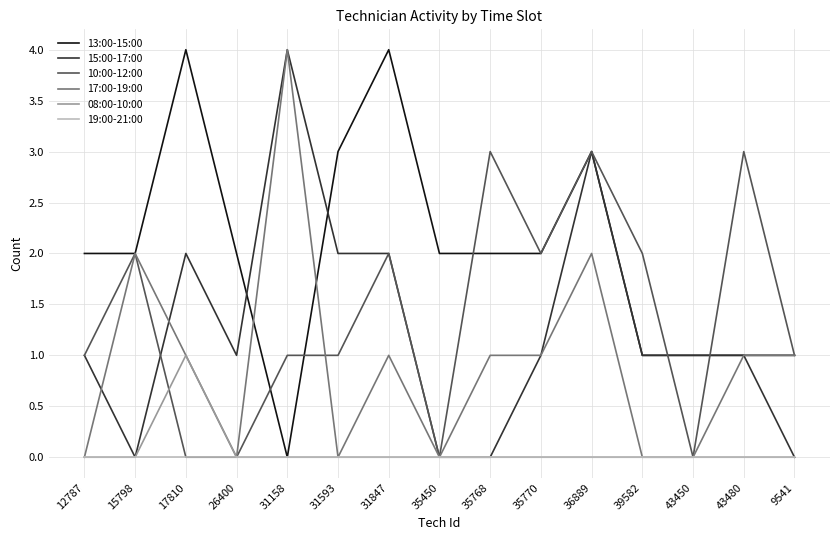

How many distinct data groups are displayed?

6